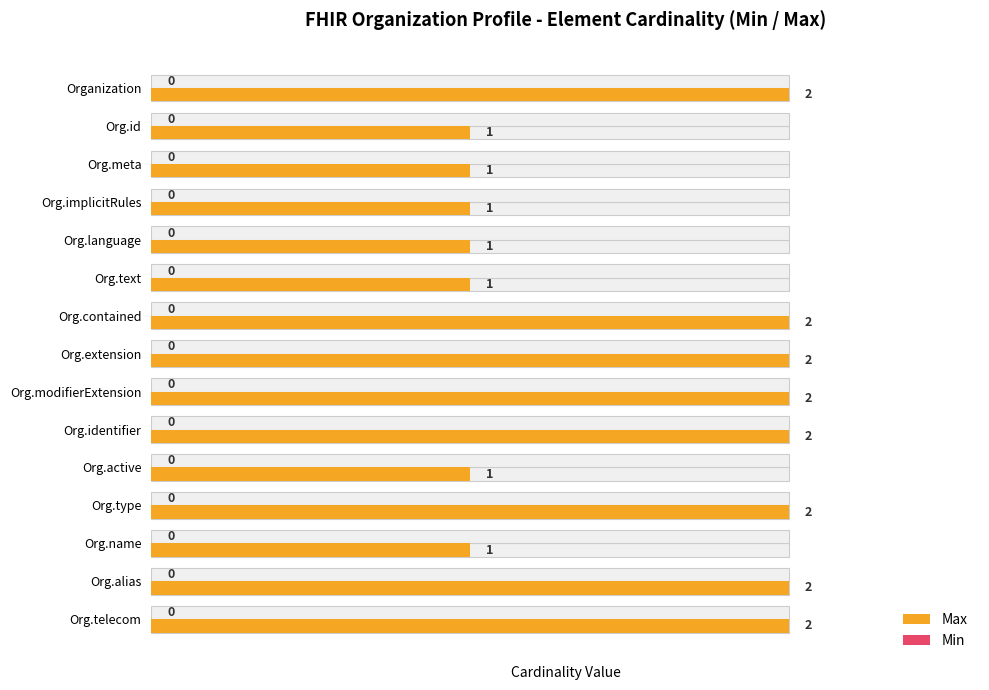

Which has a higher value, Org.extension or Org.active?

Org.extension